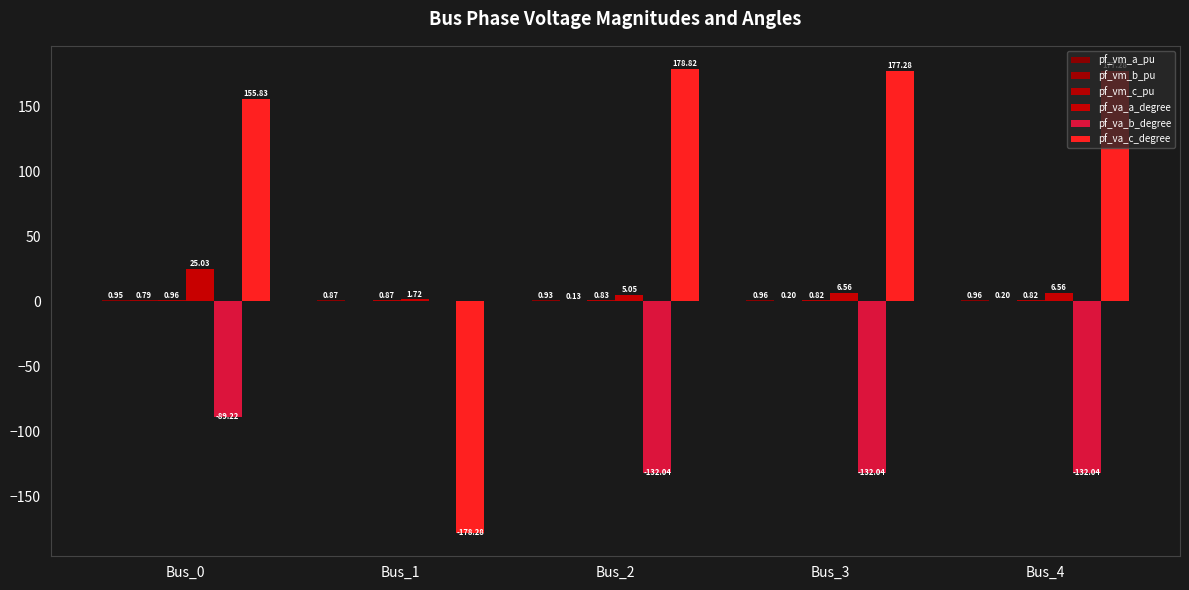

What is the average value of the pf_va_b_degree series?

-97.1